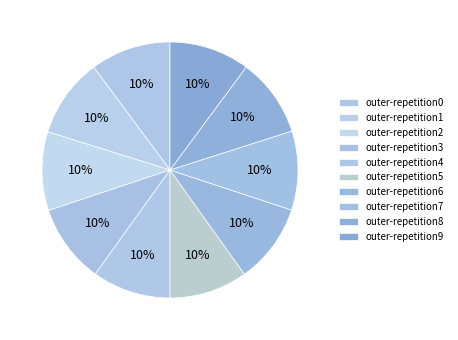

Is the sum of outer-repetition4 and outer-repetition8 greater than half?

No